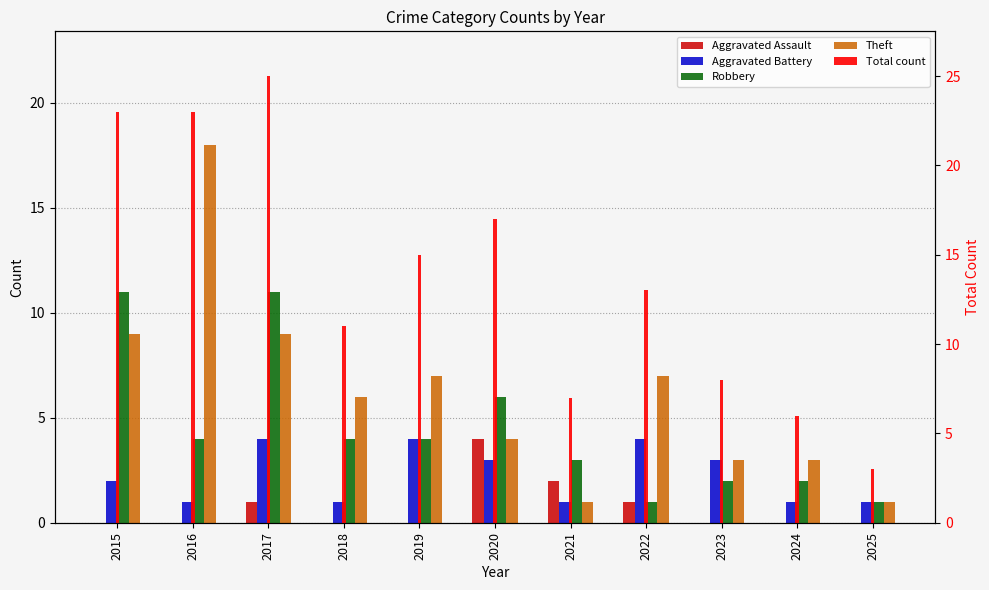

What are all the series names shown in the legend?

Aggravated Assault, Aggravated Battery, Robbery, Theft, Total, Total count